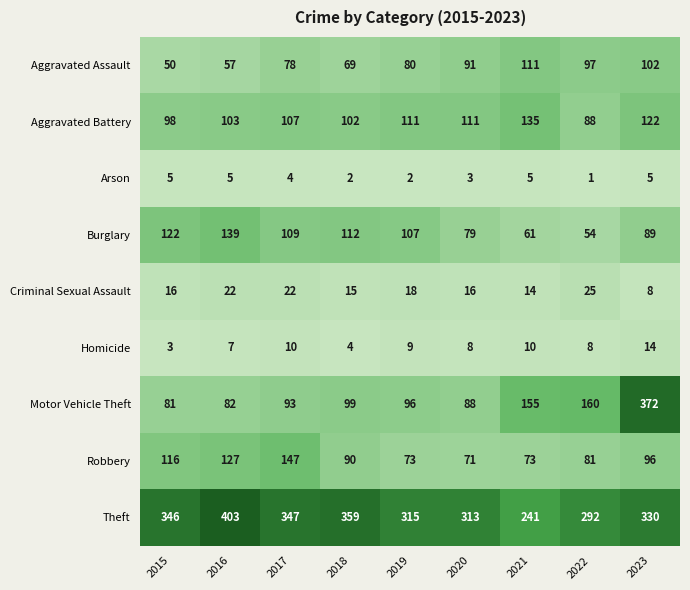

At 2015, list the series in order from smallest to largest.

Homicide, Arson, Criminal Sexual Assault, Aggravated Assault, Motor Vehicle Theft, Aggravated Battery, Robbery, Burglary, Theft